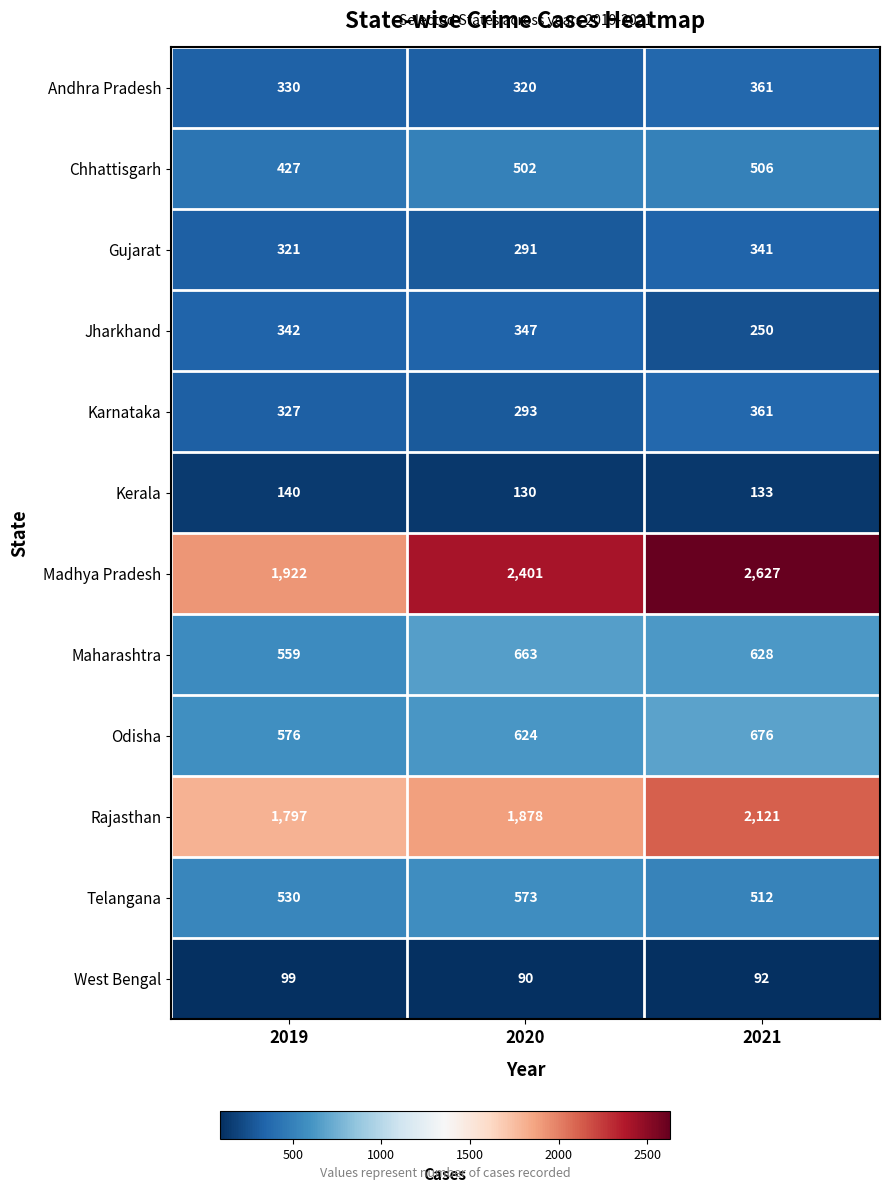

What is the difference between the maximum and minimum values in the Telangana series?

61